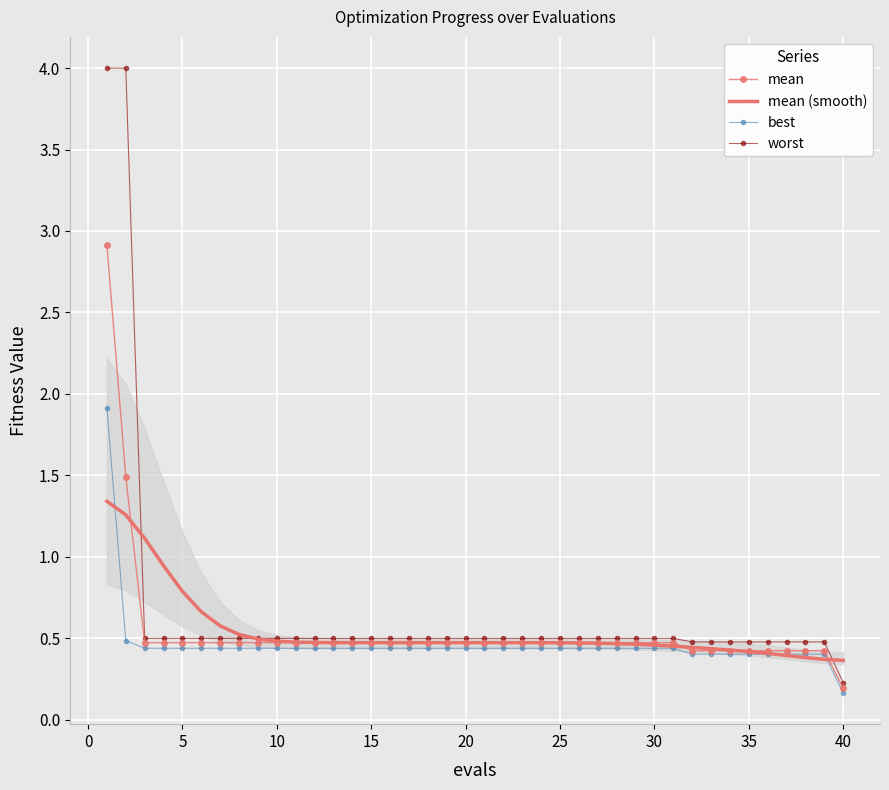

Reading left to right, list all the values displayed in this chart.

mean: 2.9	1.5	0.5	0.5	0.5	0.5	0.5	0.5	0.5	0.5	0.5	0.5	0.5	0.5	0.5	0.5	0.5	0.5	0.5	0.5	0.5	0.5	0.5	0.5	0.5	0.5	0.5	0.5	0.5	0.5	0.5	0.4	0.4	0.4	0.4	0.4	0.4	0.4	0.4	0.2
mean (smooth): 1.3	1.3	1.1	0.9	0.8	0.7	0.6	0.5	0.5	0.5	0.5	0.5	0.5	0.5	0.5	0.5	0.5	0.5	0.5	0.5	0.5	0.5	0.5	0.5	0.5	0.5	0.5	0.5	0.5	0.5	0.5	0.4	0.4	0.4	0.4	0.4	0.4	0.4	0.4	0.4
best: 1.9	0.5	0.4	0.4	0.4	0.4	0.4	0.4	0.4	0.4	0.4	0.4	0.4	0.4	0.4	0.4	0.4	0.4	0.4	0.4	0.4	0.4	0.4	0.4	0.4	0.4	0.4	0.4	0.4	0.4	0.4	0.4	0.4	0.4	0.4	0.4	0.4	0.4	0.4	0.2
worst: 4.0	4.0	0.5	0.5	0.5	0.5	0.5	0.5	0.5	0.5	0.5	0.5	0.5	0.5	0.5	0.5	0.5	0.5	0.5	0.5	0.5	0.5	0.5	0.5	0.5	0.5	0.5	0.5	0.5	0.5	0.5	0.5	0.5	0.5	0.5	0.5	0.5	0.5	0.5	0.2